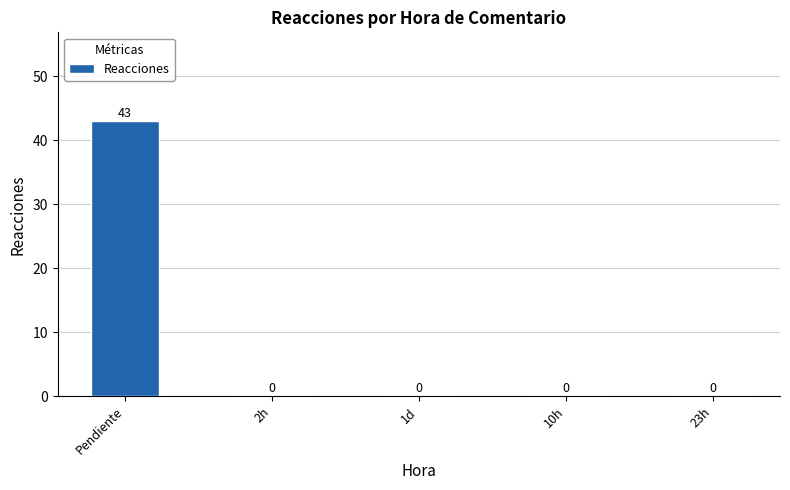

What is the sum of all values?

43